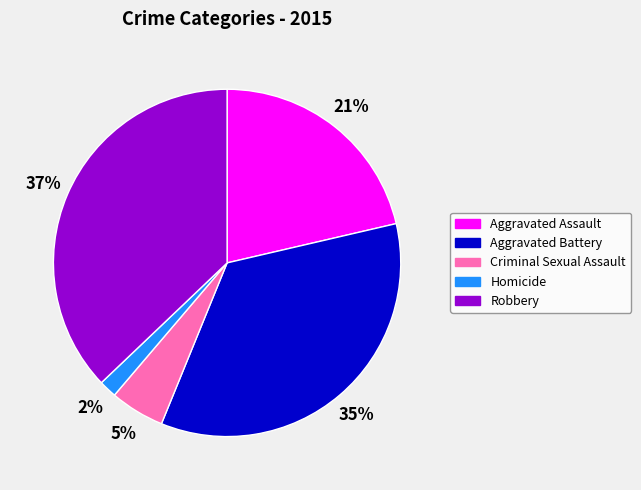

Is there any slice that represents more than half of the pie?

No